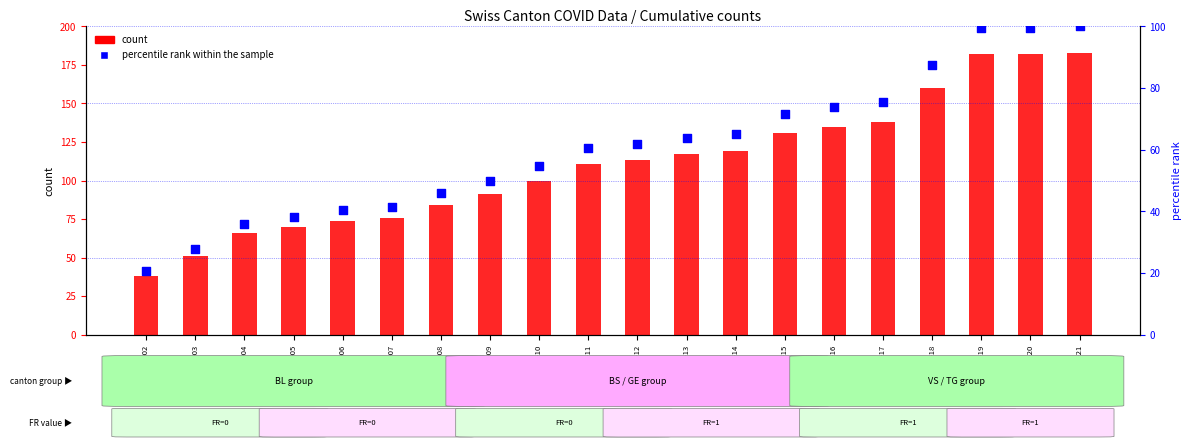

What is the total value across all series at 2020-06-10?

154.6